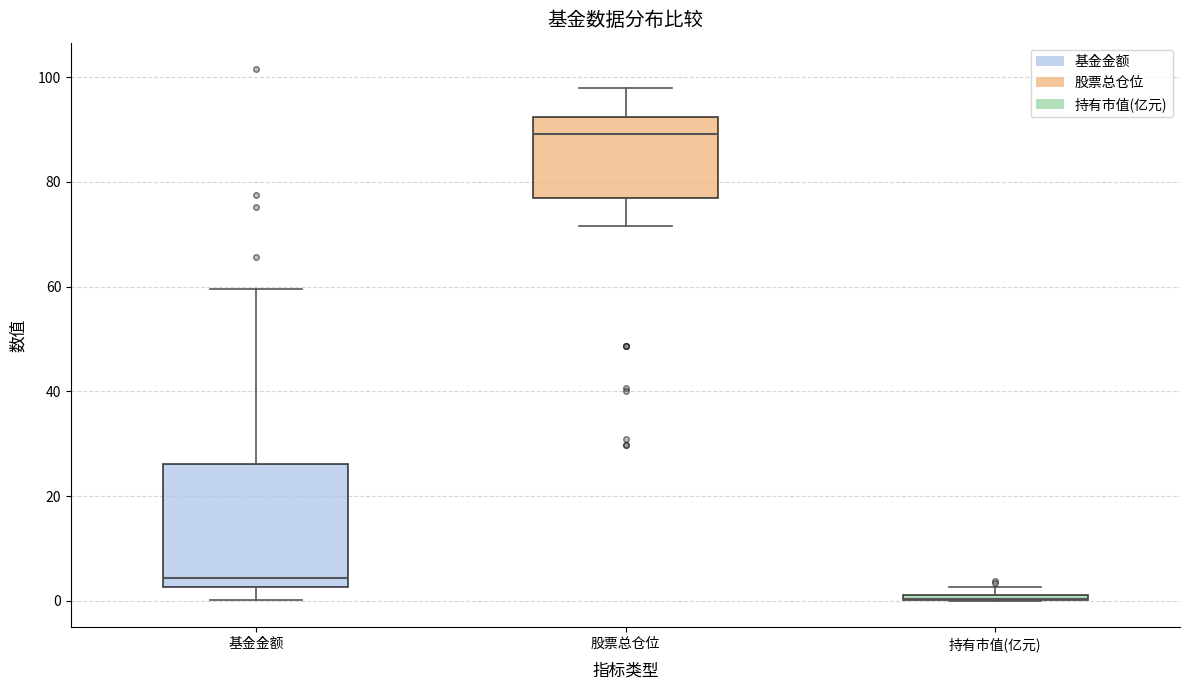

Where does the lower whisker of the box for 基金金额 end on the y-axis? The values are not printed on the chart, so give them approximately, as read against the axis.

0